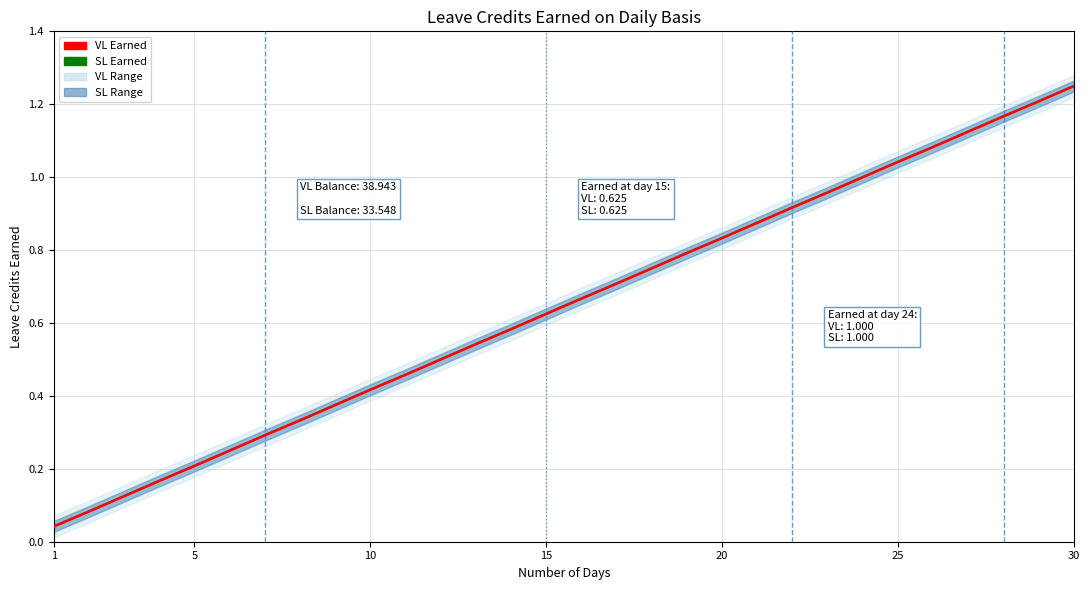

True or false: VL Earned has a value of 1.0 at 25.

True